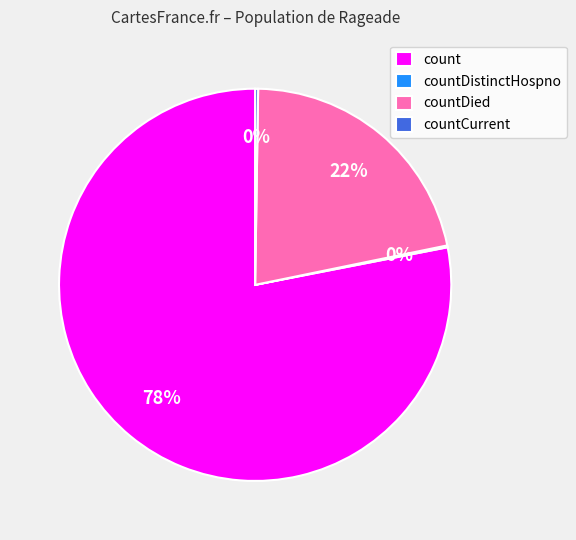

Which category has the biggest portion of the pie?

count